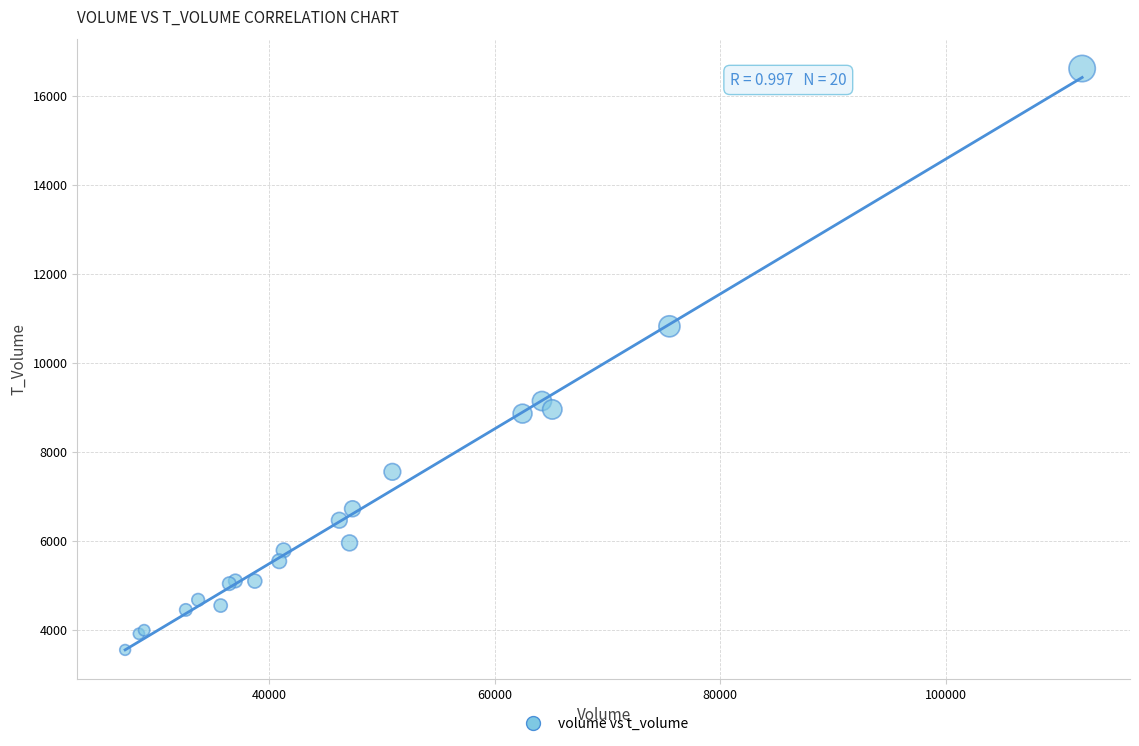

What Y value in the scatter plot is closest to 10074?

10814